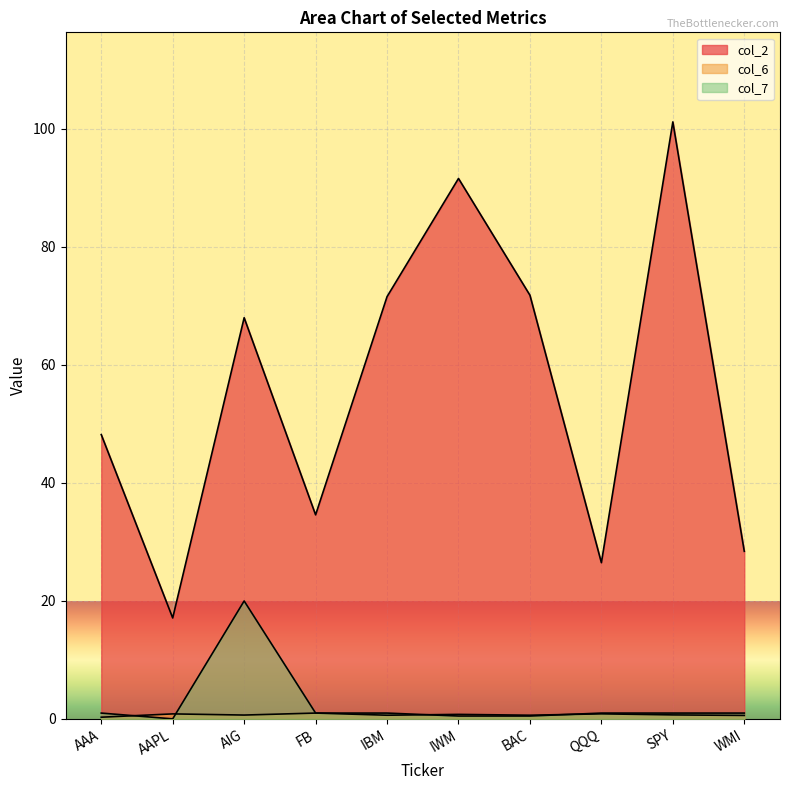

The col_6 series shows 0.6 at BAC. True or false?

True